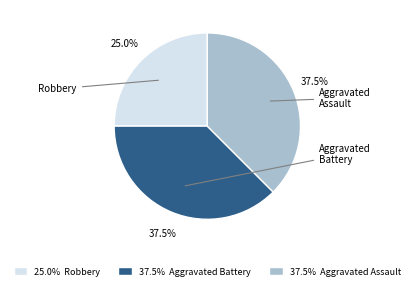

Is there any slice that represents more than half of the pie?

No